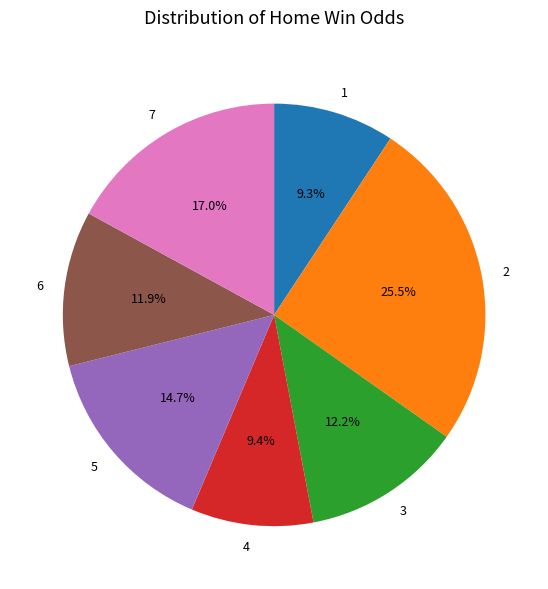

How many slices are in this pie chart?

7